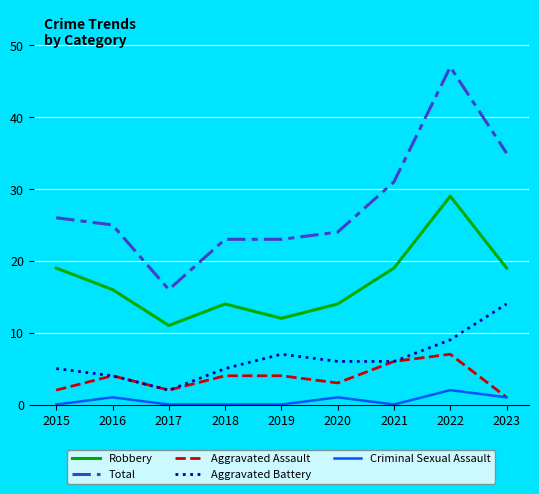

Reading left to right, extract all data points from this chart.

Robbery: 19	16	11	14	12	14	19	29	19
Total: 26	25	16	23	23	24	31	47	35
Aggravated Assault: 2	4	2	4	4	3	6	7	1
Aggravated Battery: 5	4	2	5	7	6	6	9	14
Criminal Sexual Assault: 0	1	0	0	0	1	0	2	1